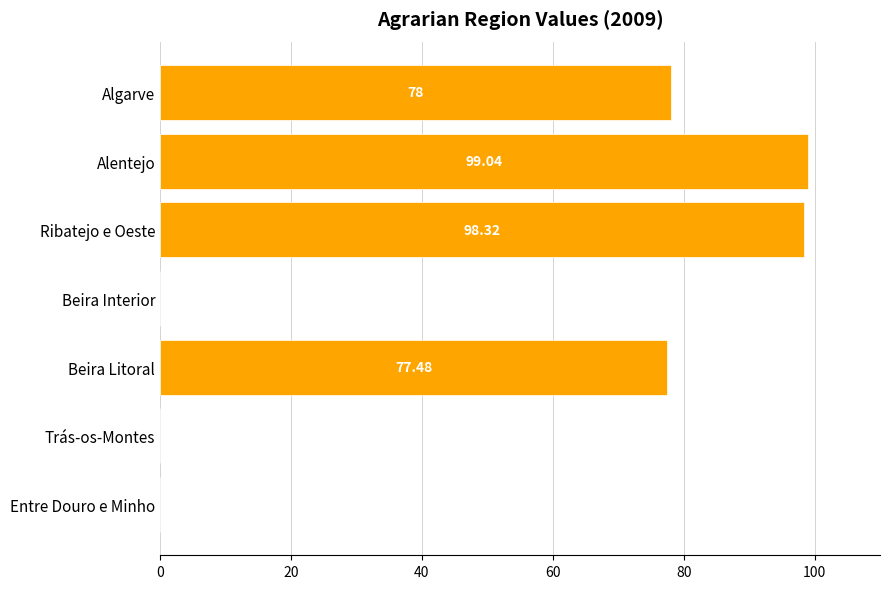

At which label is the value closest to 49?

Beira Litoral